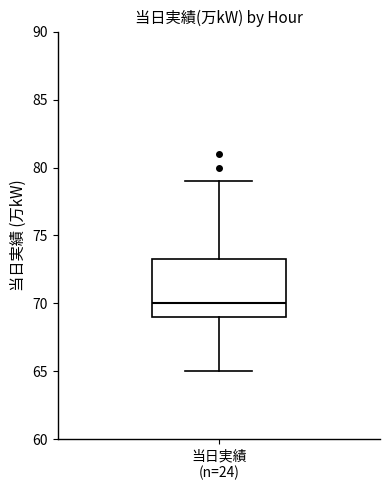

Read this box plot against the y-axis: the position of the median line, the range covered by the box, and the ends of both whiskers. The values are not printed on the chart, so give them approximately, as read against the axis.

median 70.0, box 69.0 to 73.5, whiskers 65.0 to 79.0